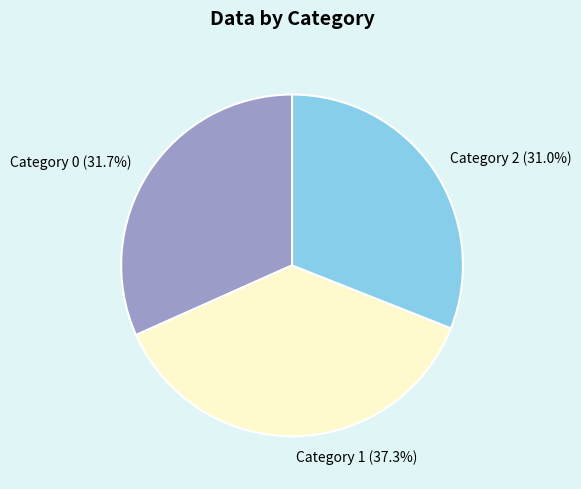

Does any single category account for the majority?

No